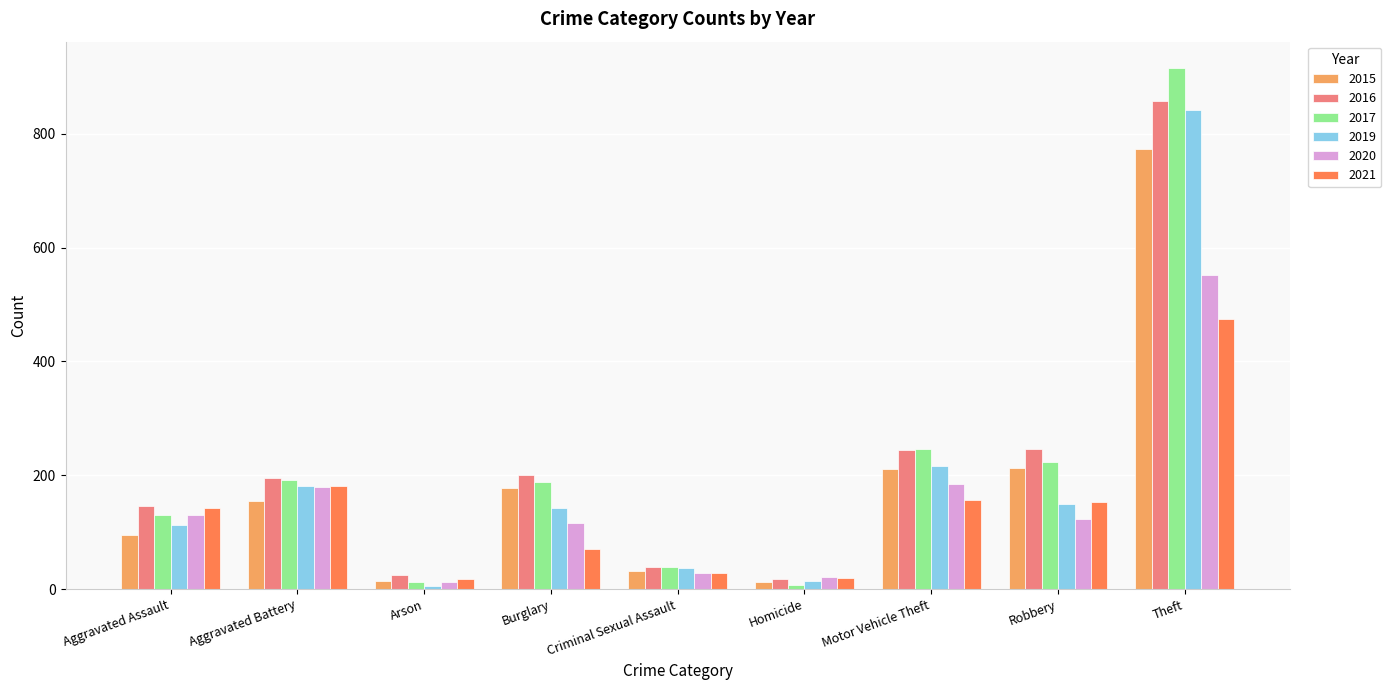

Which series has the largest range (max minus min)?

2017